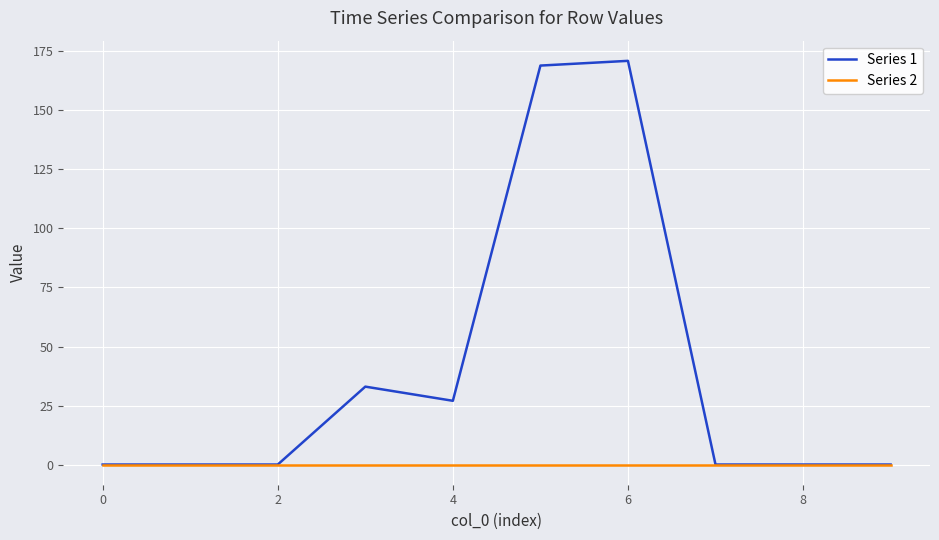

Rank the series by their maximum value, from lowest to highest.

Series 2, Series 1